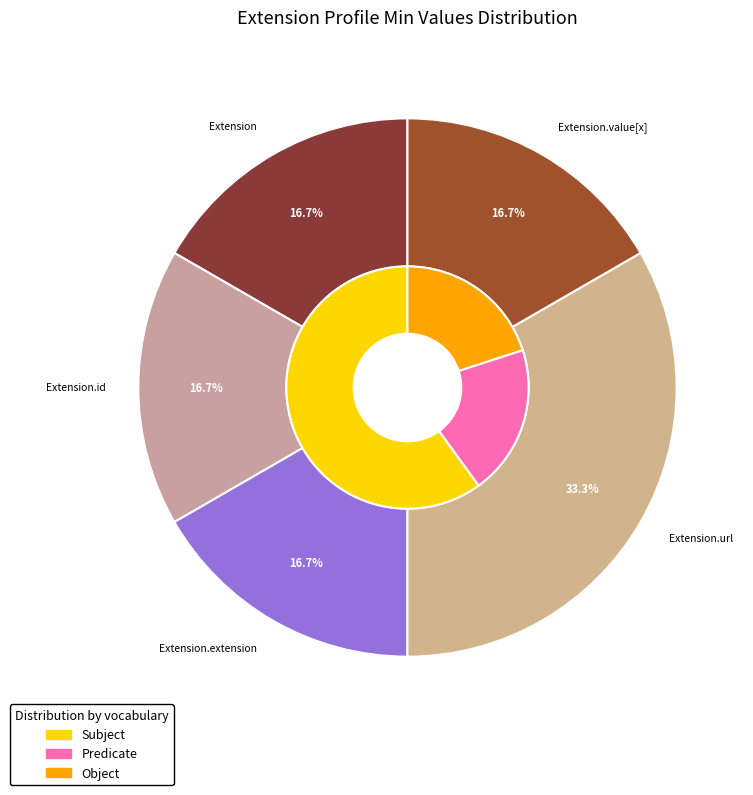

How many slices are in this pie chart?

5